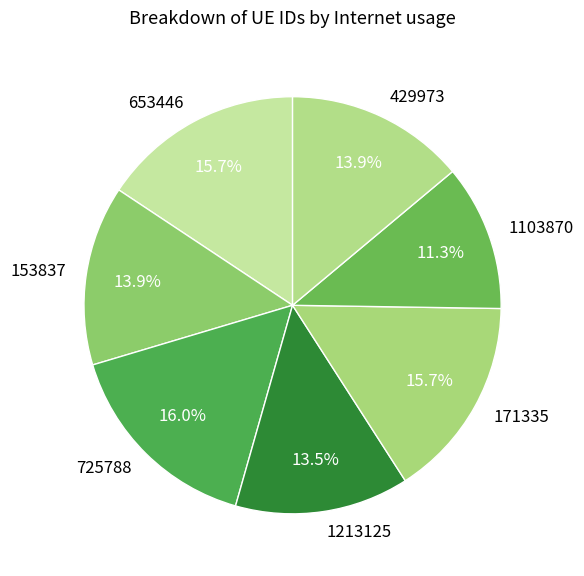

True or false: 725788 accounts for 16% of the total.

True